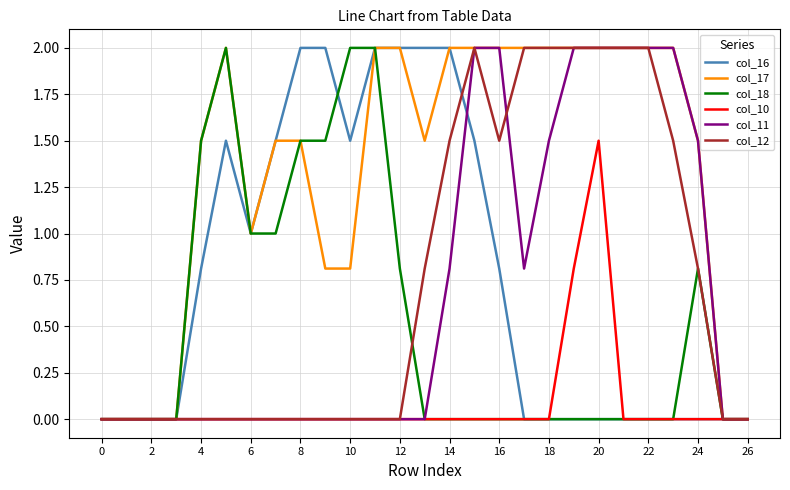

What is the greatest value displayed?

2.0